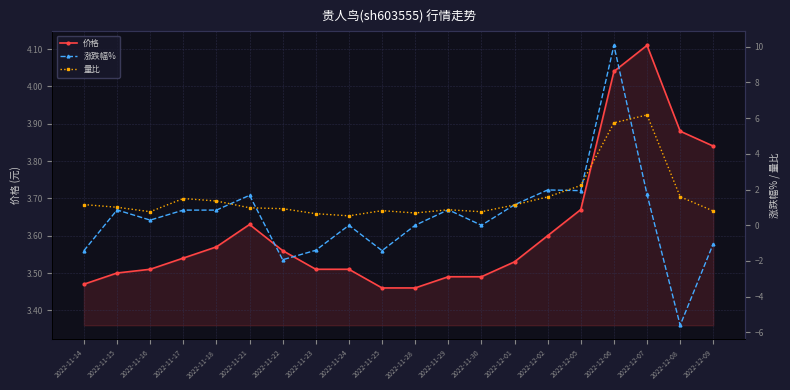

What is the total value across all series at 2022-12-05?

7.8